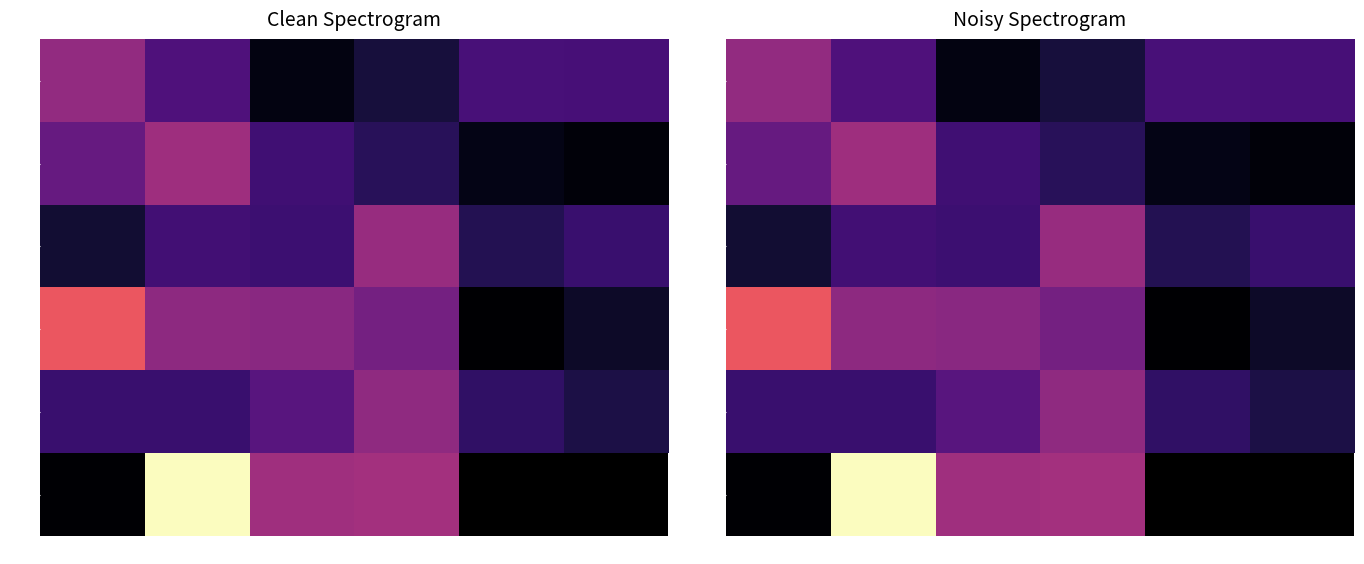

Rank the series by their maximum value, from lowest to highest.

1700, 3000, 1650, 1250, 3950, 1550